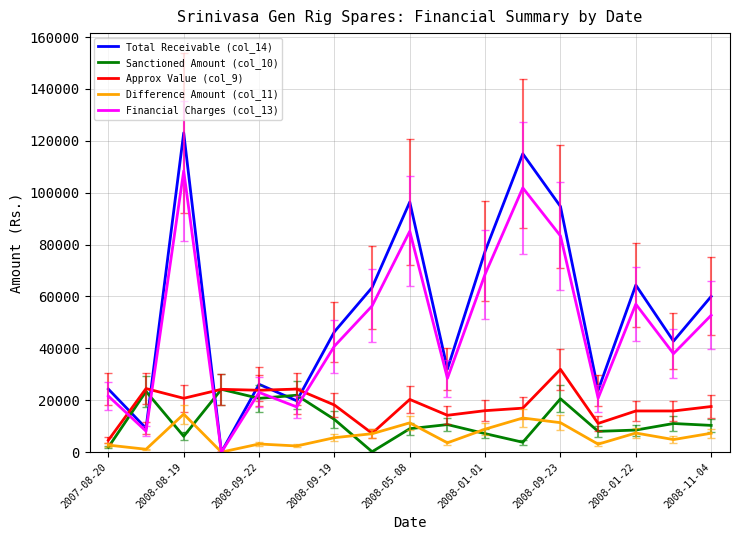

Which series has the widest spread of values?

Total Receivable (col_14)